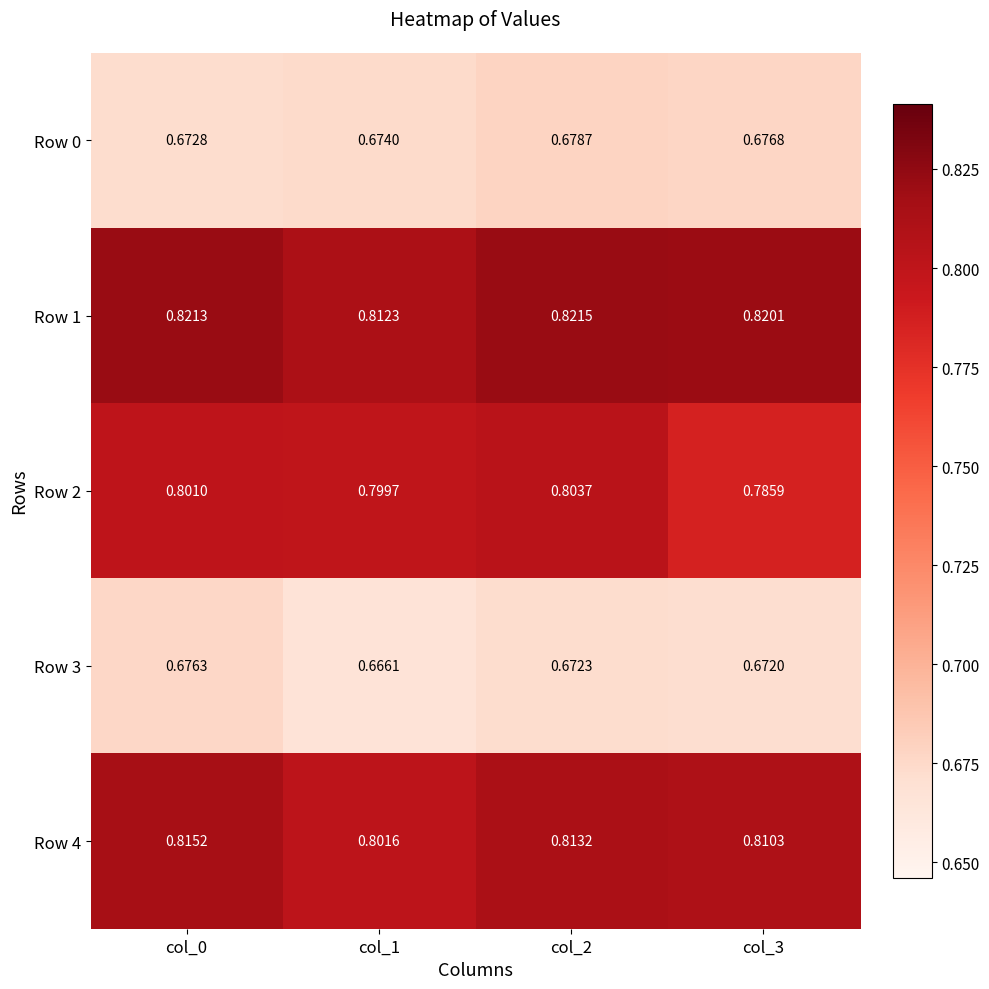

Is the value of Row 4 at col_2 greater than the value of Row 1 at col_2?

No